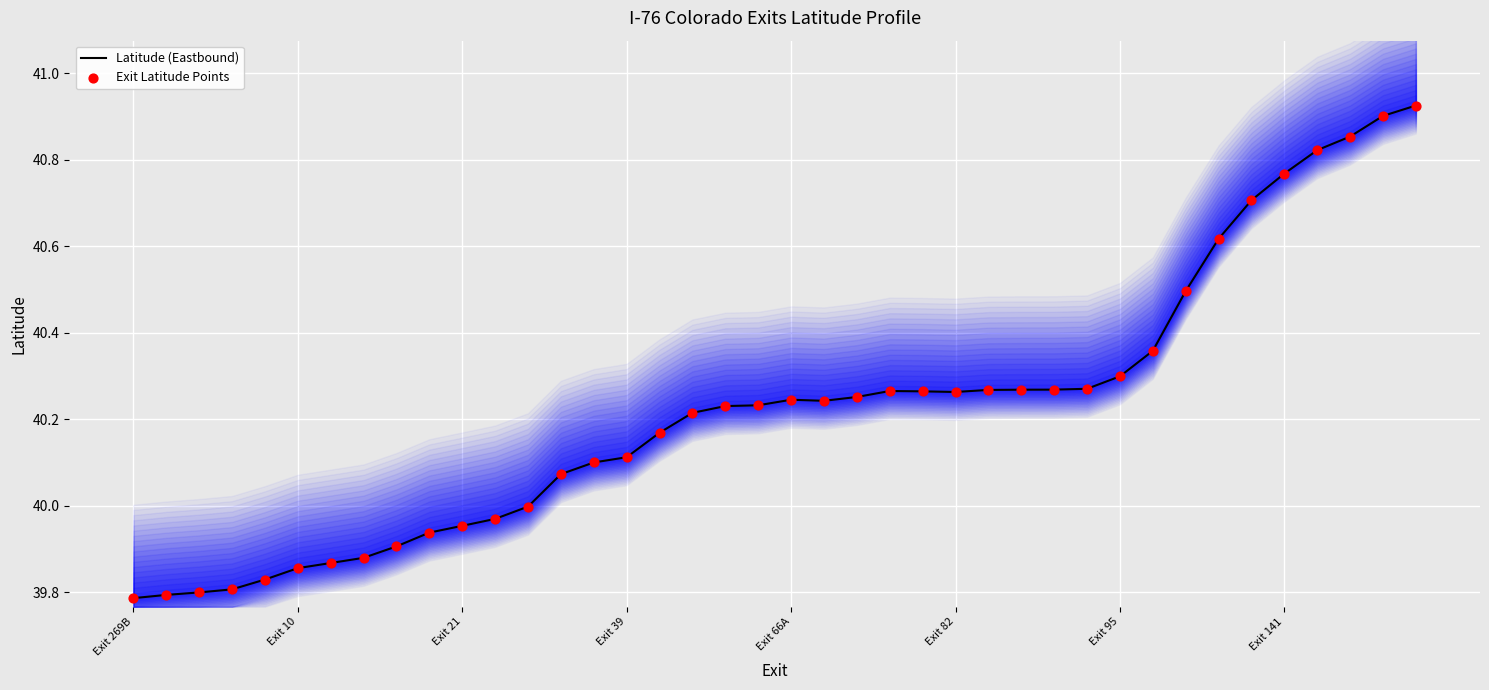

The value of Latitude (Eastbound) at Exit 82 is 57.4. True or false?

False